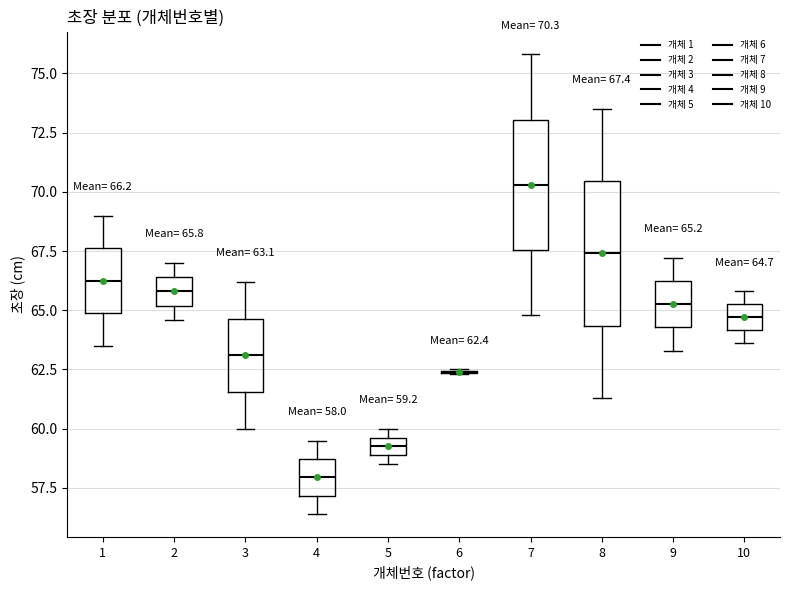

Which box is the tallest, from its lower edge to its upper edge?

8